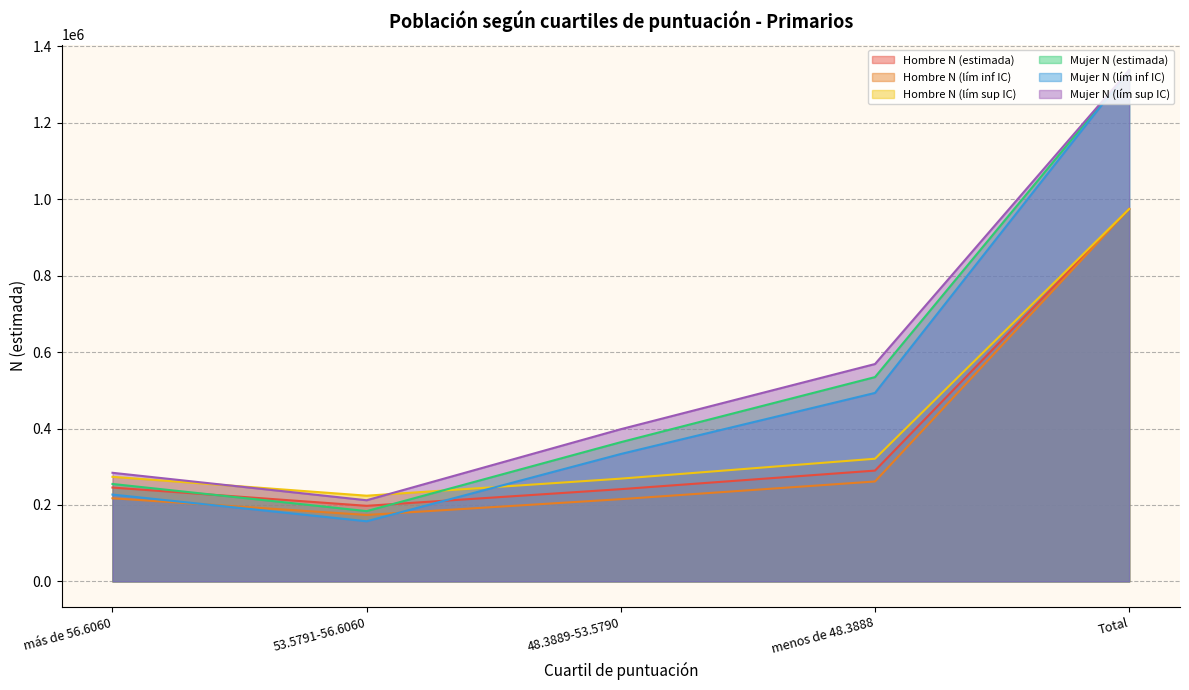

What is the greatest value displayed?

1337797